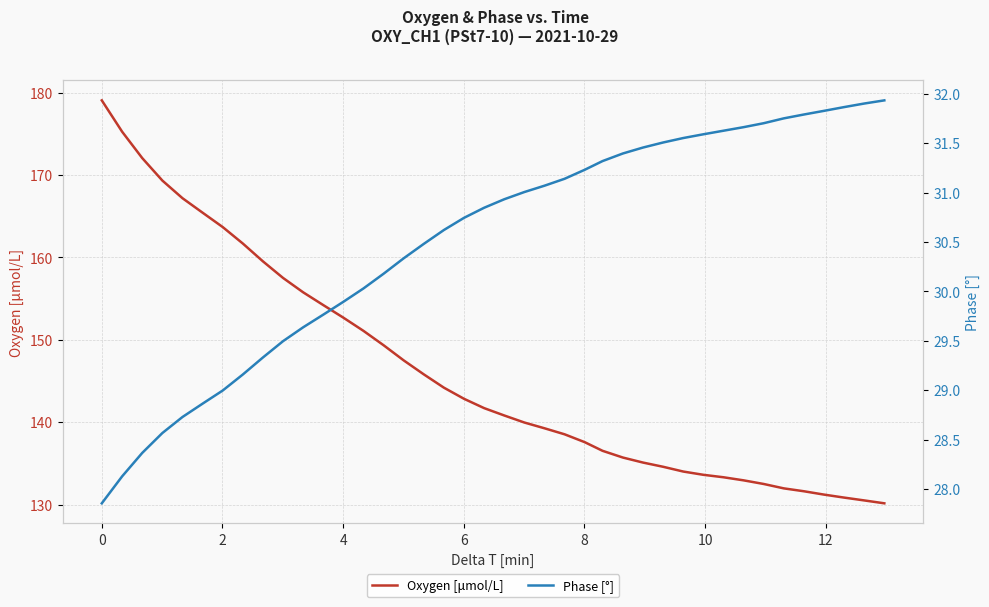

Reading left to right, extract all data points from this chart.

Oxygen [μmol/L]: 179.1	175.3	172.1	169.3	167.2	165.4	163.7	161.7	159.5	157.5	155.8	154.2	152.7	151.1	149.3	147.5	145.8	144.2	142.8	141.7	140.8	140.0	139.3	138.5	137.6	136.5	135.7	135.1	134.6	134.0	133.6	133.3	132.9	132.5	132.0	131.6	131.2	130.8	130.5	130.2
Phase [°]: 27.9	28.1	28.4	28.6	28.7	28.9	29.0	29.2	29.3	29.5	29.6	29.8	29.9	30.0	30.2	30.3	30.5	30.6	30.7	30.8	30.9	31.0	31.1	31.1	31.2	31.3	31.4	31.5	31.5	31.6	31.6	31.6	31.7	31.7	31.8	31.8	31.8	31.9	31.9	31.9